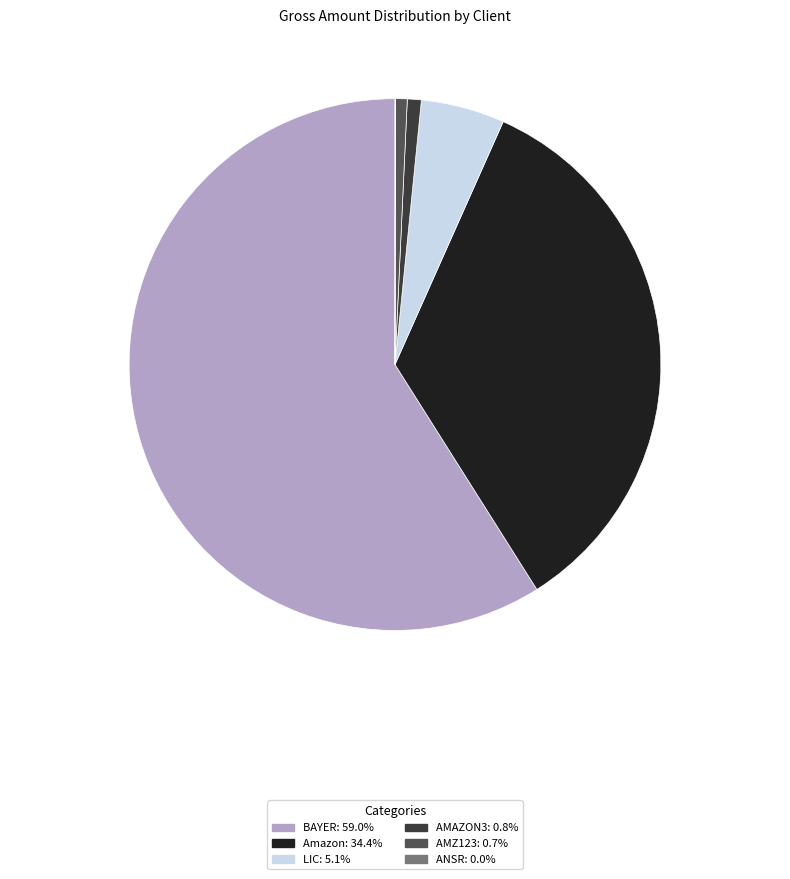

Is there a majority slice in this chart?

Yes